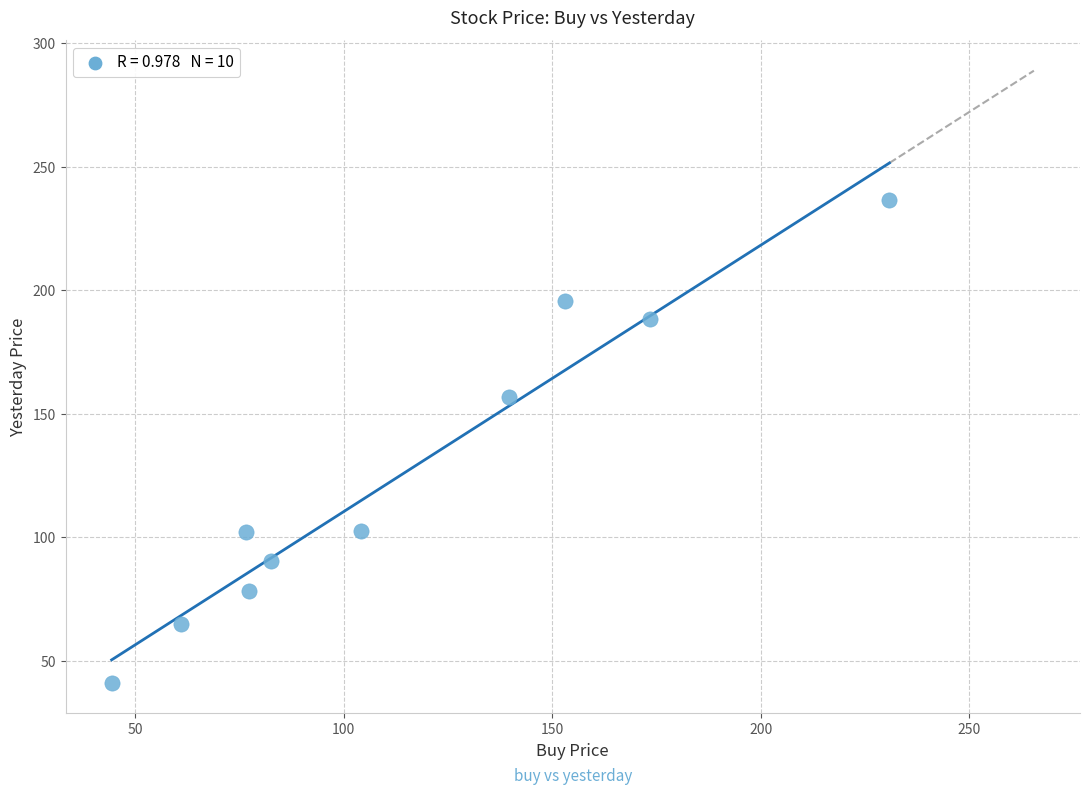

What is the range of Y values (max minus min)?

195.4